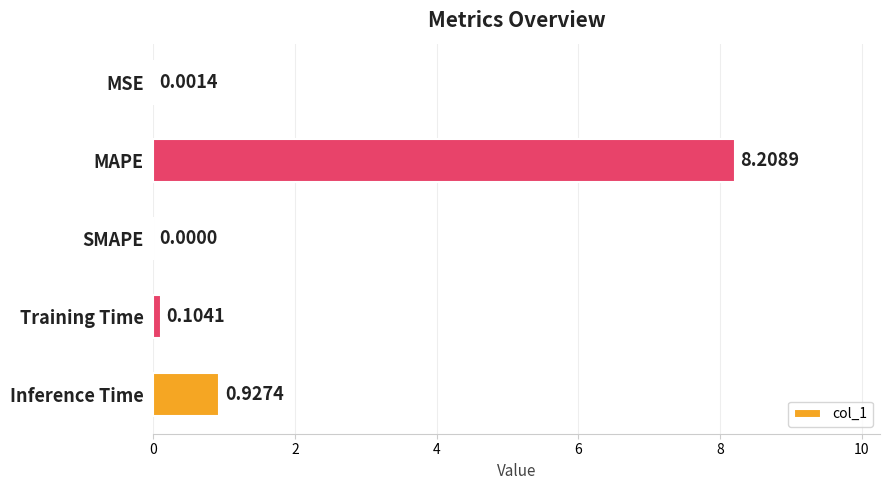

What is the maximum value shown in the chart?

8.2